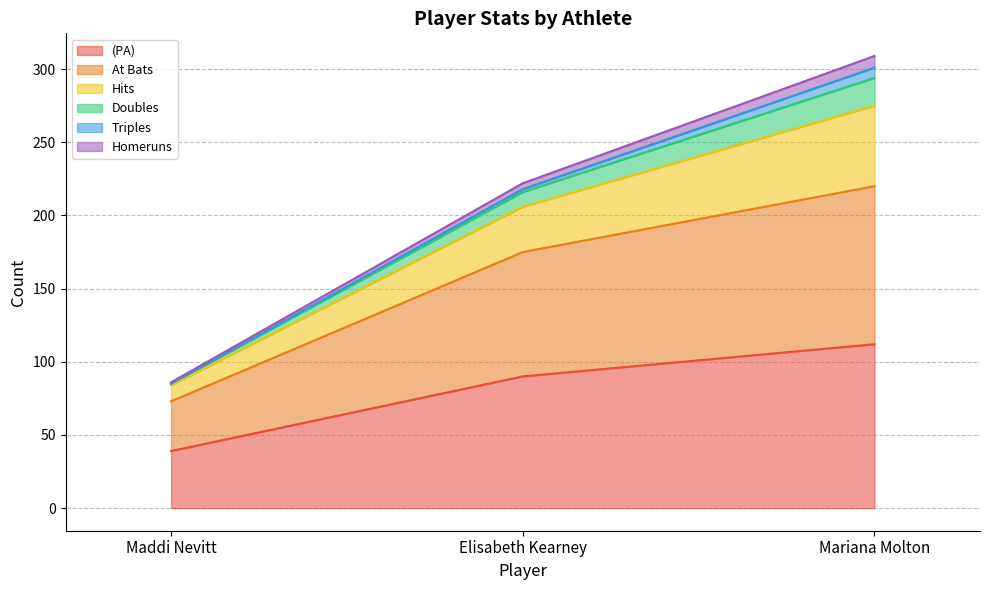

Is it true that (PA) equals 112 at Mariana Molton?

True